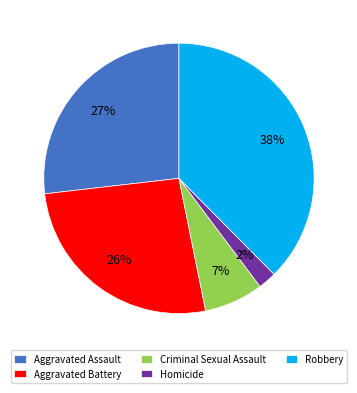

Is there any slice that represents more than half of the pie?

No